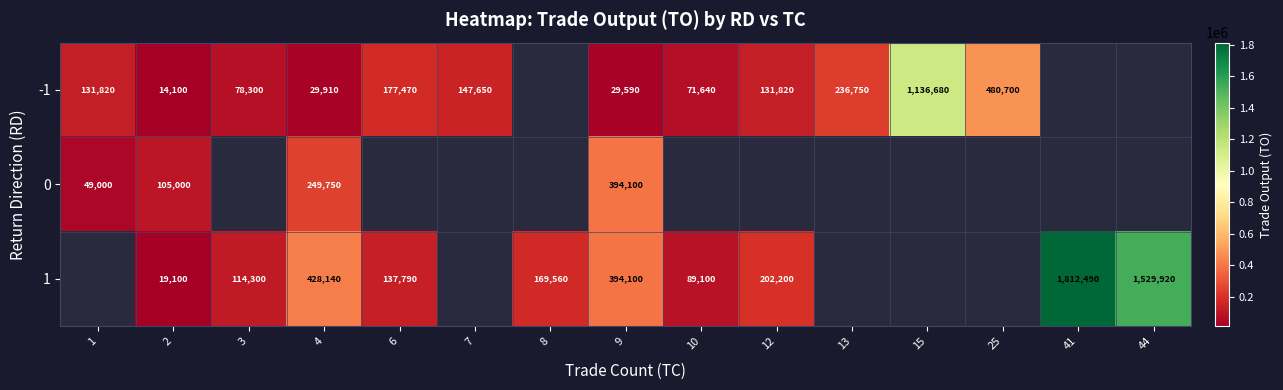

True or false: 1 has a value of 149131 at 10.

False